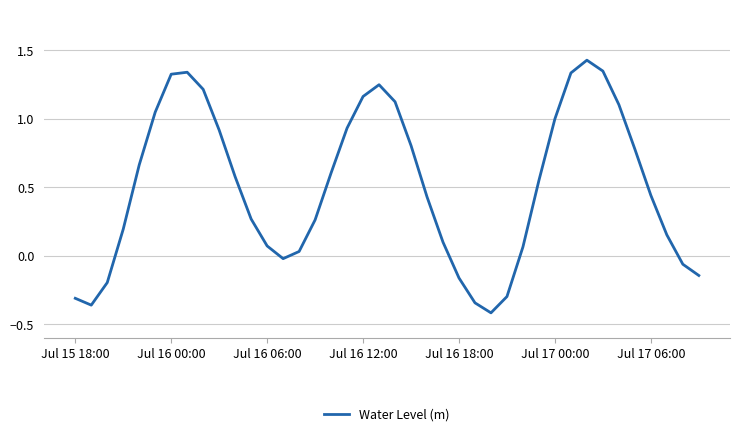

What is the difference between the maximum and minimum values?

1.8